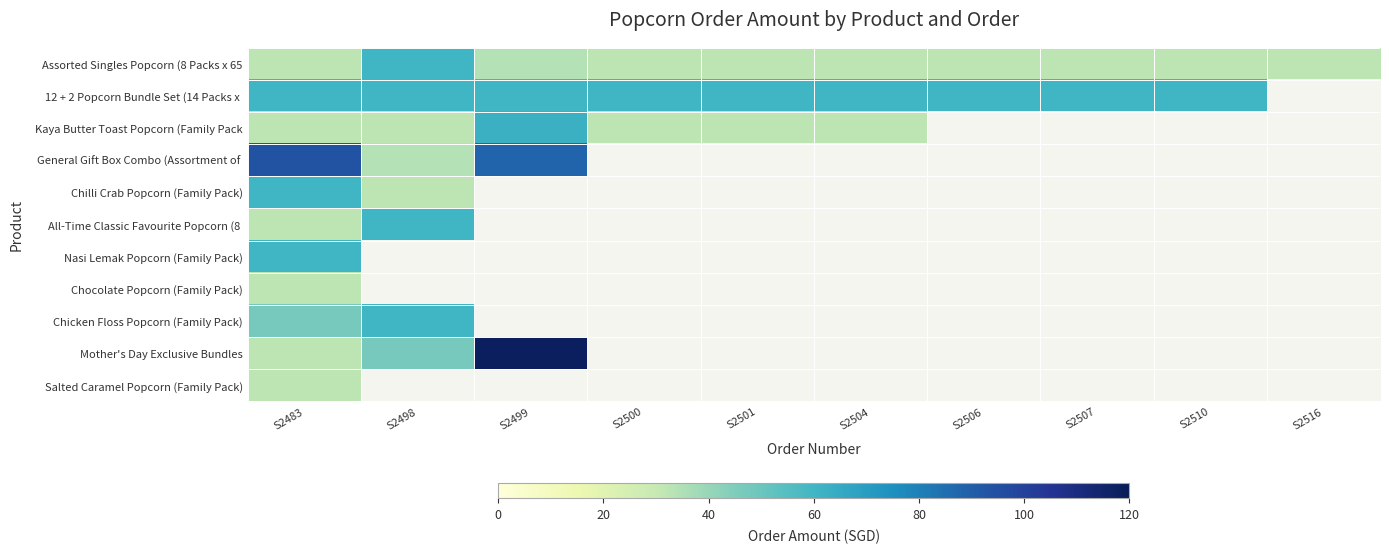

Which category has the highest value across all series?

S2499